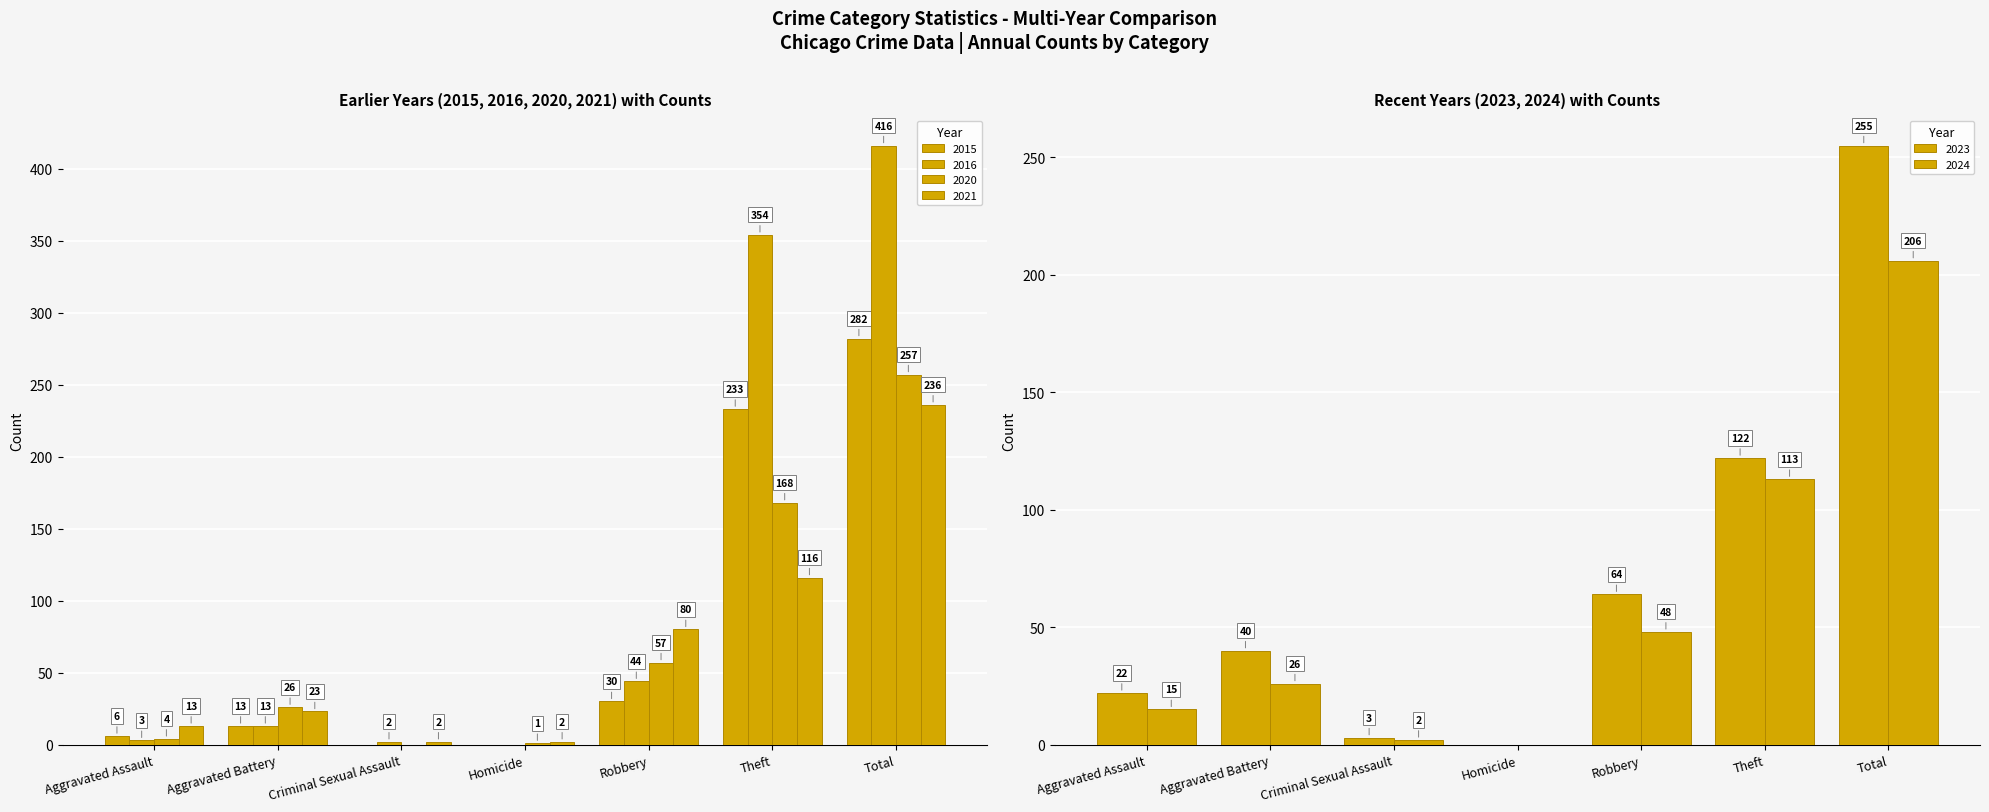

List the series in order of their peak value, lowest first.

2024, 2021, 2023, 2020, 2015, 2016